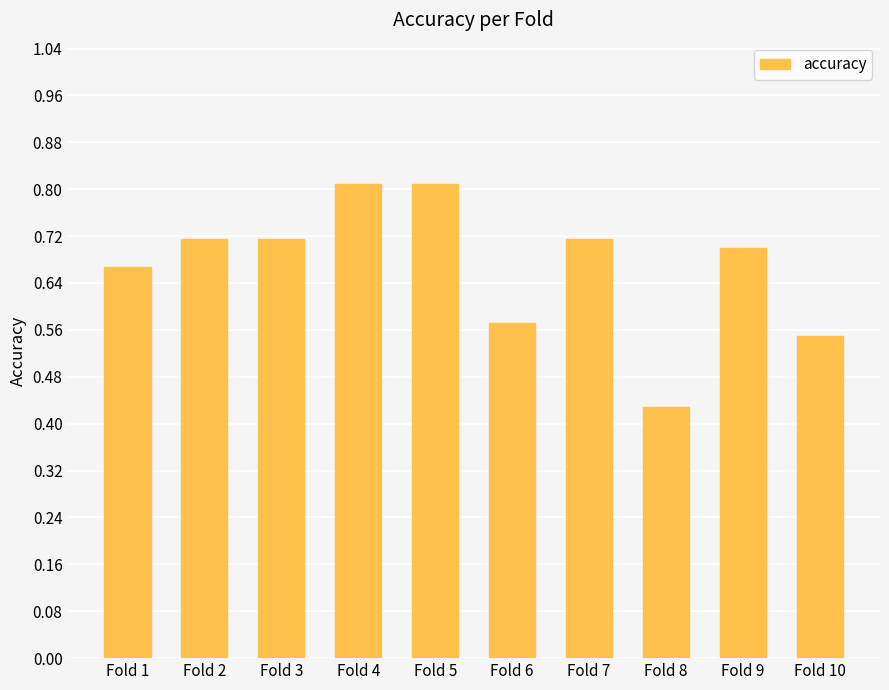

What is the change in value from Fold 1 to Fold 5?

+0.1